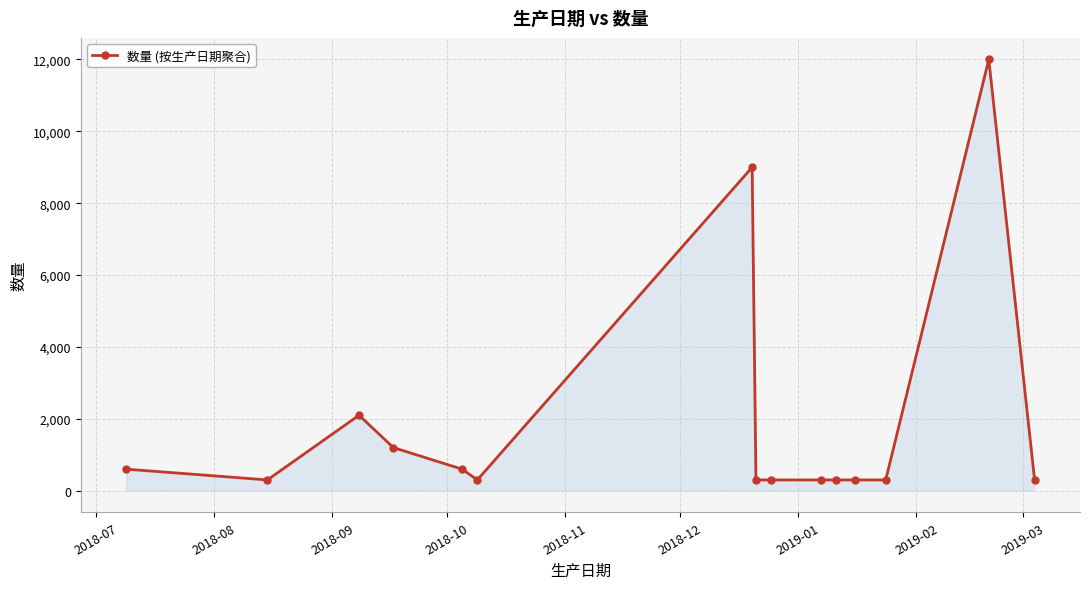

What is the value of the 2nd point from the left?

300